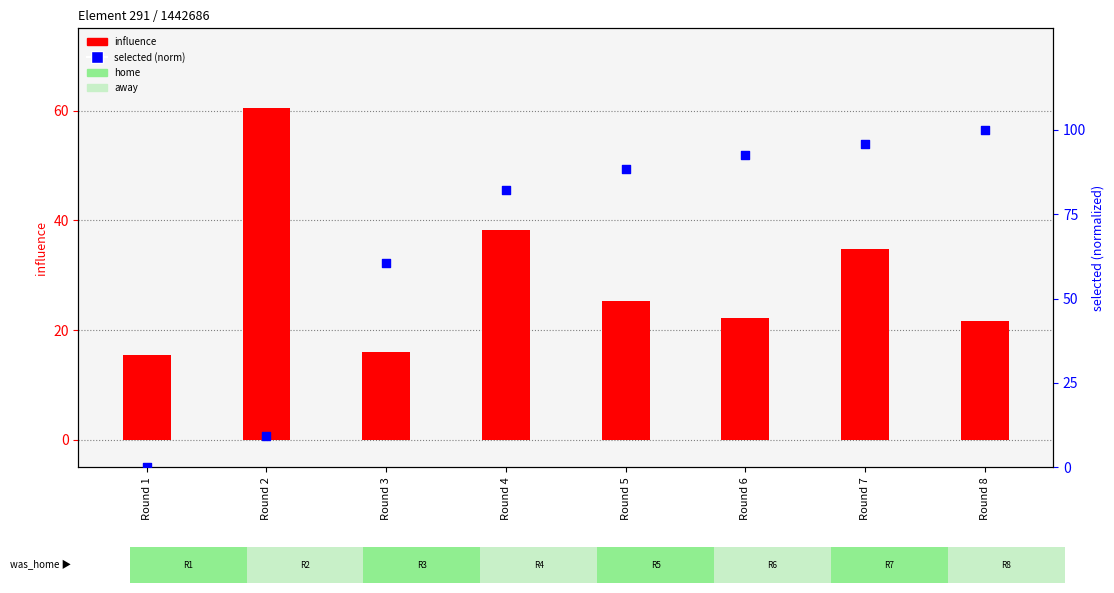

What are all the series names shown in the legend?

influence, selected (norm)